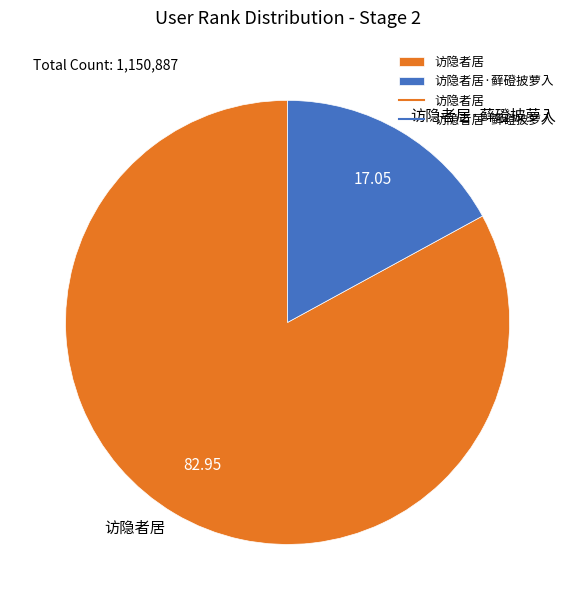

Which has a higher value, 访隐者居 or 访隐者居·藓磴披萝入?

访隐者居